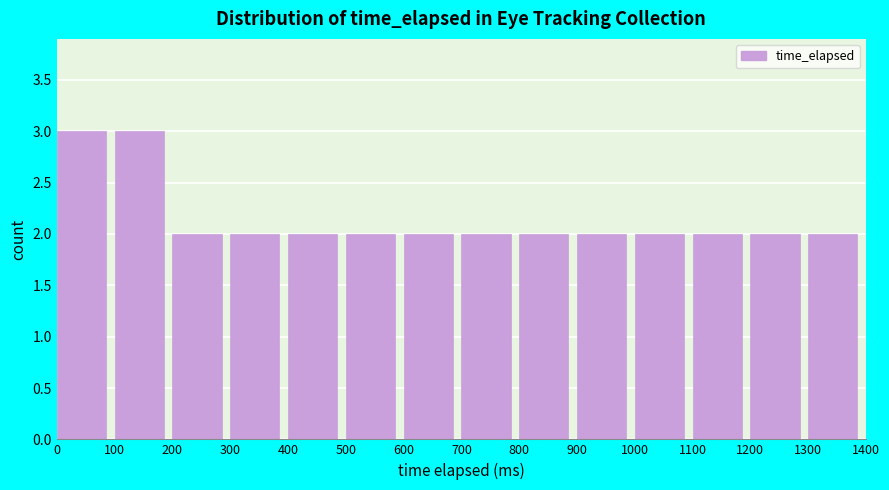

Reading left to right, transcribe this chart: for each bar, give the range it covers on the x-axis and its height. The values are not printed on the chart, so give them approximately, as read against the axis.

0 to 100: 3
100 to 200: 3
200 to 300: 2
300 to 400: 2
400 to 500: 2
500 to 600: 2
600 to 700: 2
700 to 800: 2
800 to 900: 2
900 to 1000: 2
1000 to 1100: 2
1100 to 1200: 2
1200 to 1300: 2
1300 to 1400: 2